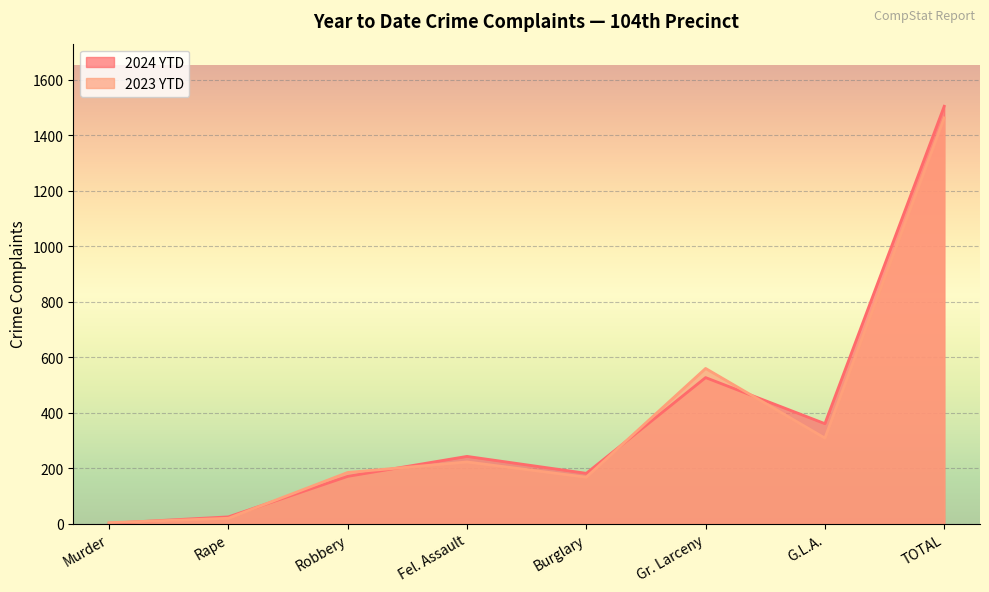

What is the difference between the 2023 YTD values at TOTAL and Fel. Assault?

1240